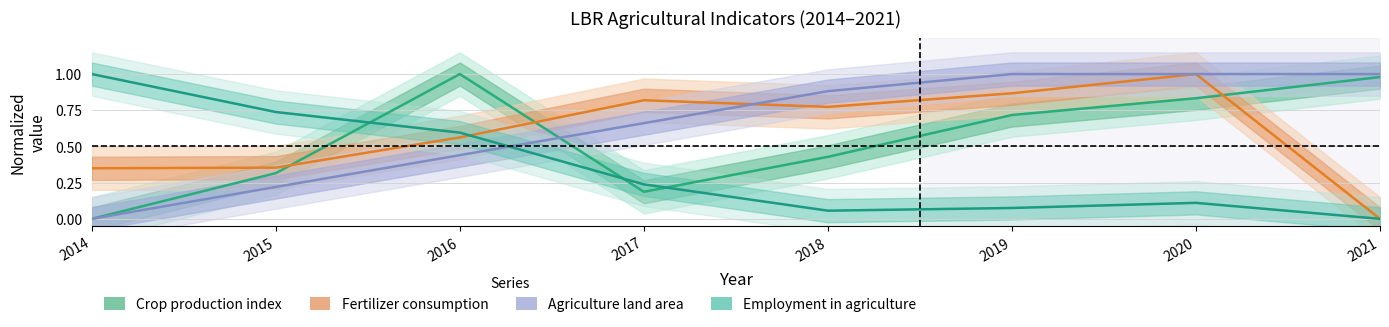

Reading right to left, extract all data points from this chart.

Crop production index: 1.0	0.8	0.7	0.4	0.2	1.0	0.3	0.0
Fertilizer consumption: 0.0	1.0	0.9	0.8	0.8	0.6	0.4	0.3
Agriculture land area: 1.0	1.0	1.0	0.9	0.7	0.4	0.2	0.0
Employment in agriculture: 0.0	0.1	0.1	0.1	0.2	0.6	0.7	1.0